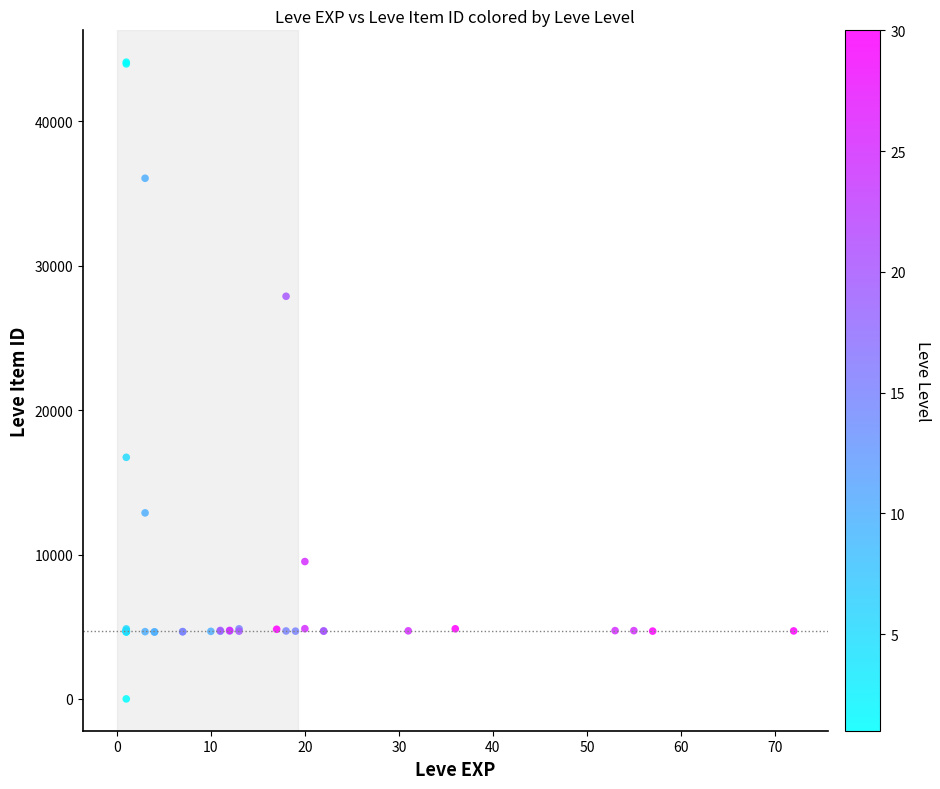

What Y value in the scatter plot is closest to 22050?

16734